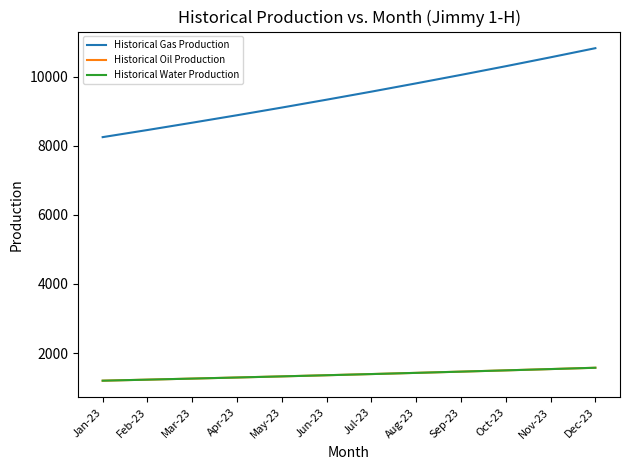

Is this an area chart (filled region under the line)?

No